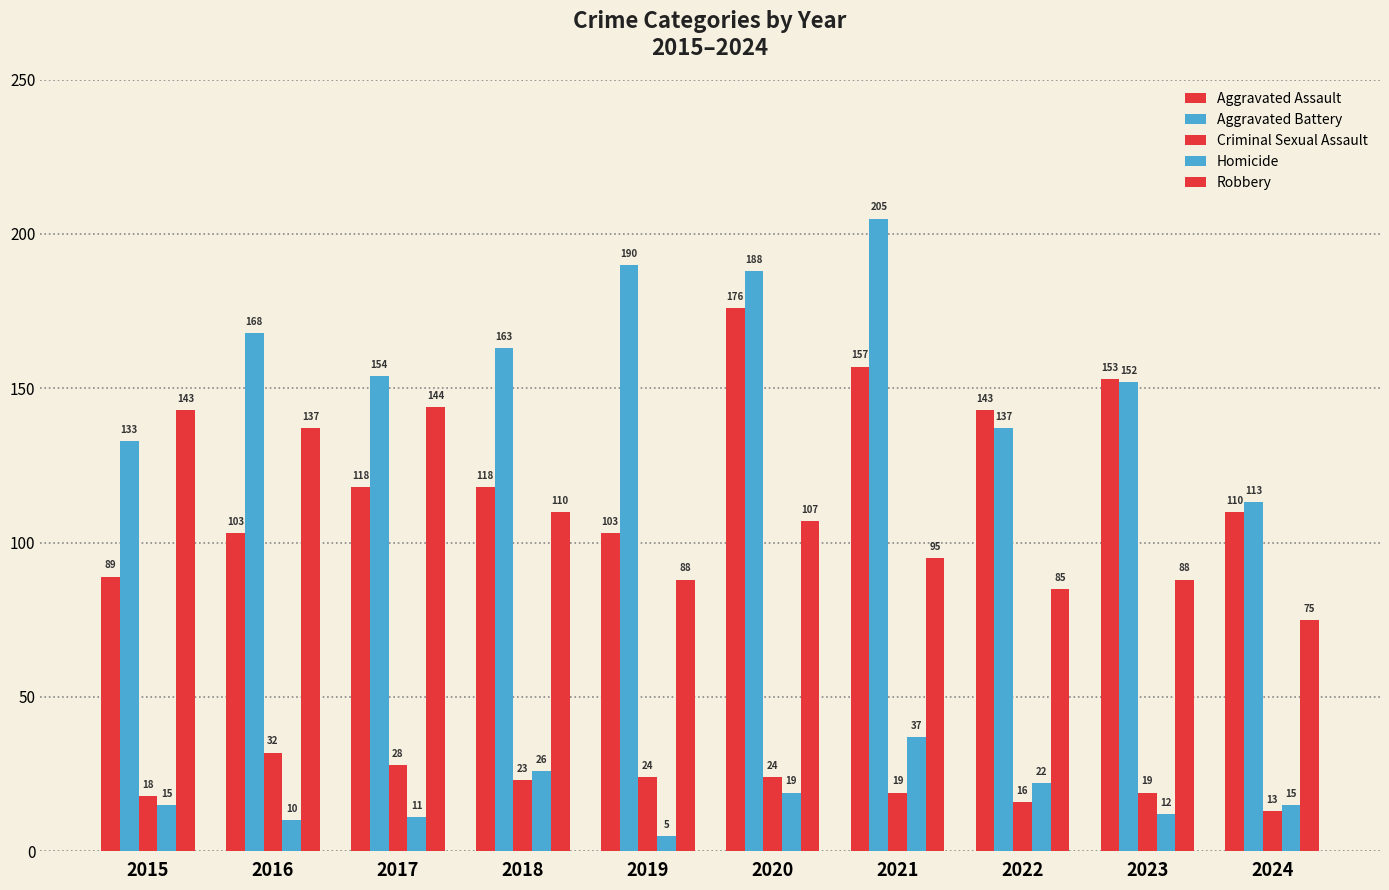

True or false: Aggravated Assault has a value of 203 at 2023.

False